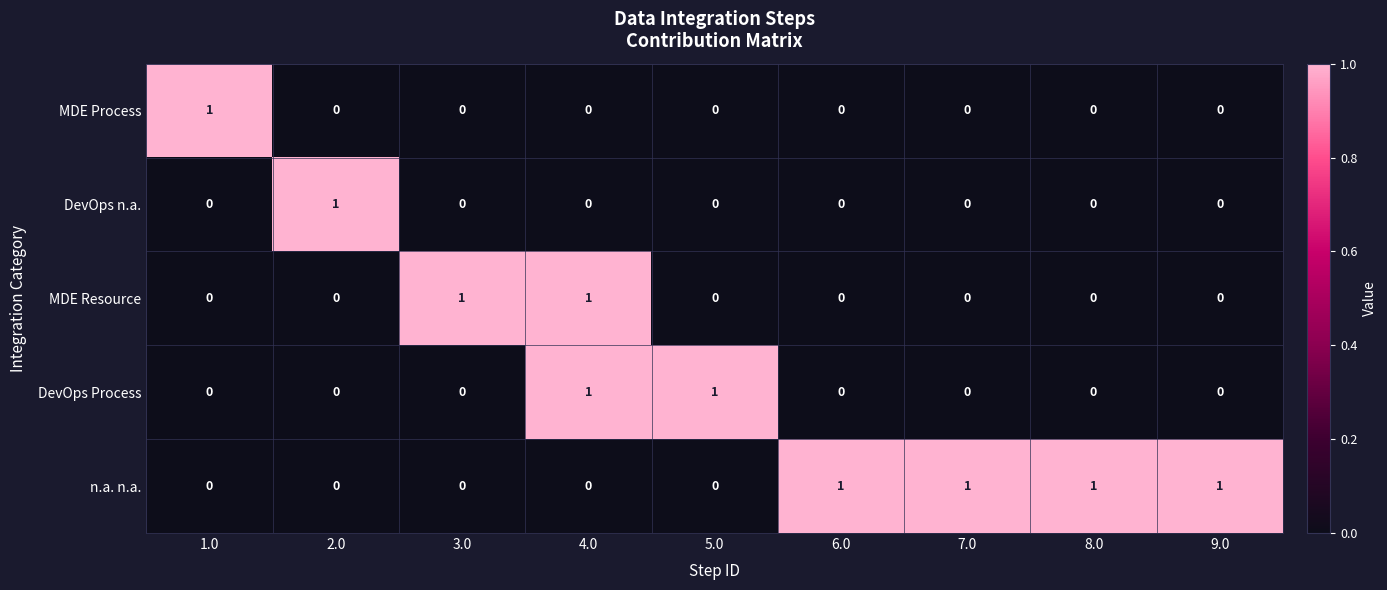

Which series has the largest total across all categories?

n.a. n.a.